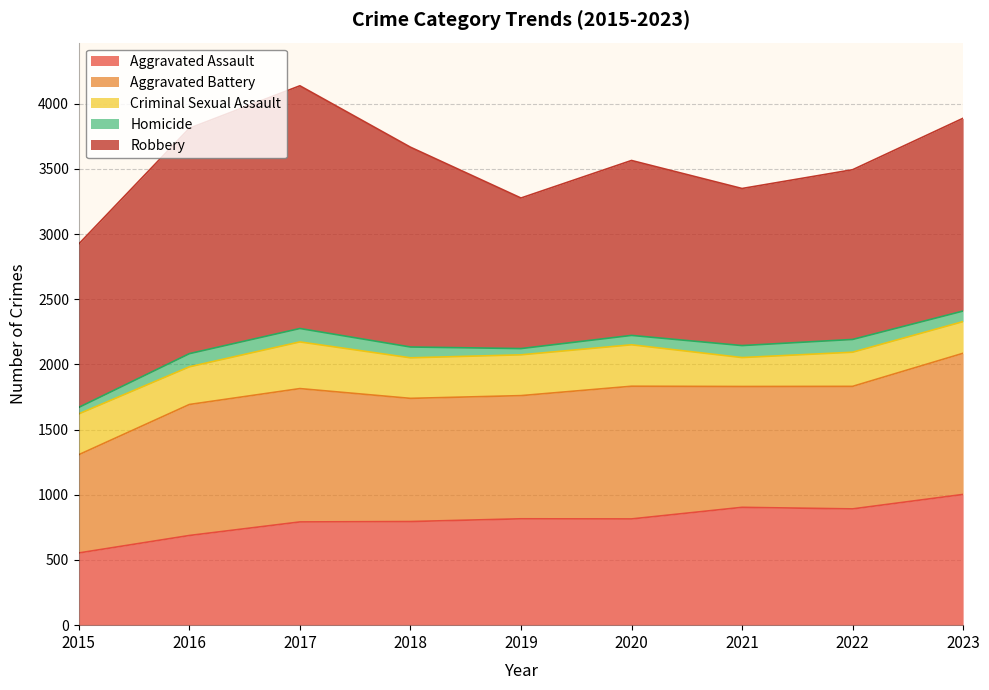

At which category does Homicide reach its first local valley?

2019